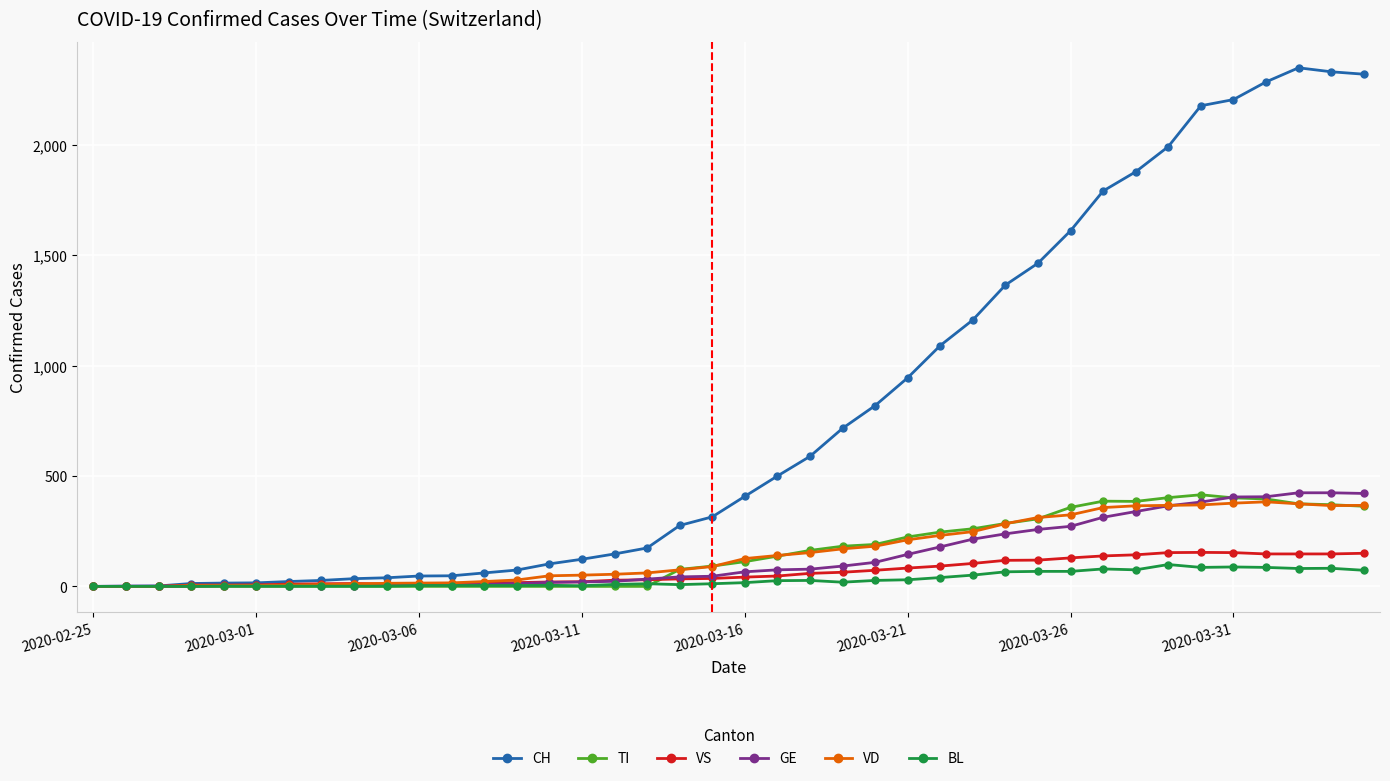

Which series has the largest total across all categories?

CH